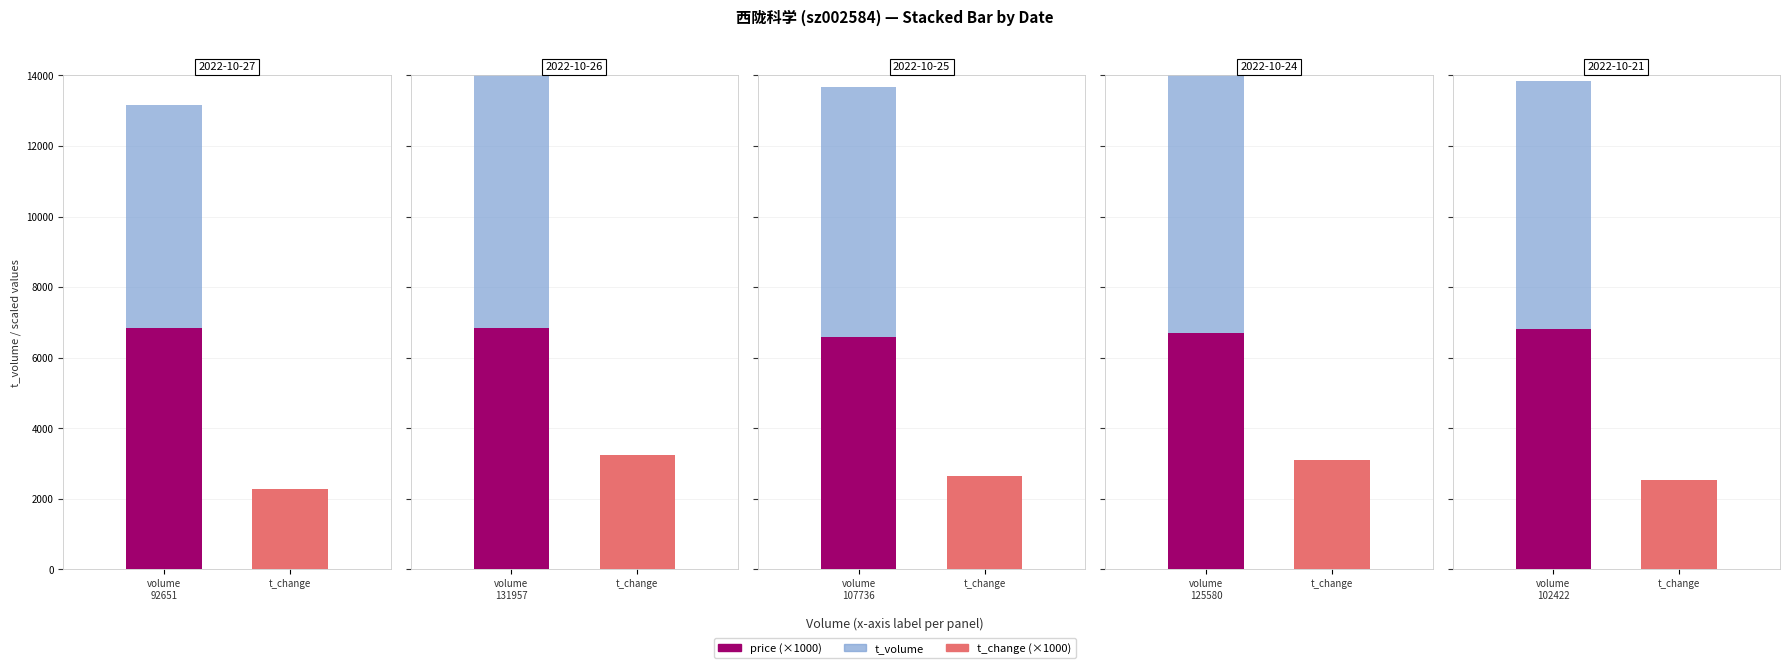

What is the value of the price bar at the 1st from the left?

6.8